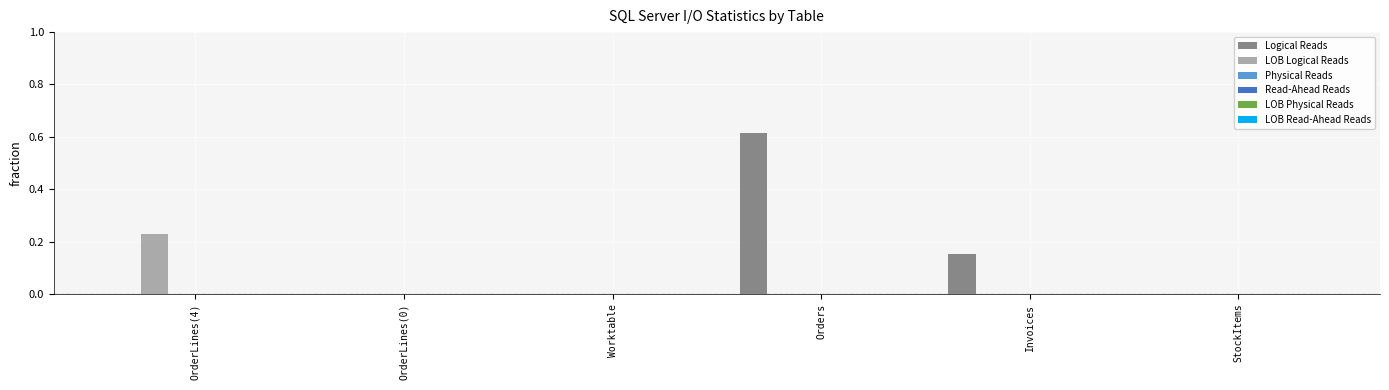

Which series has the largest total across all categories?

Logical Reads